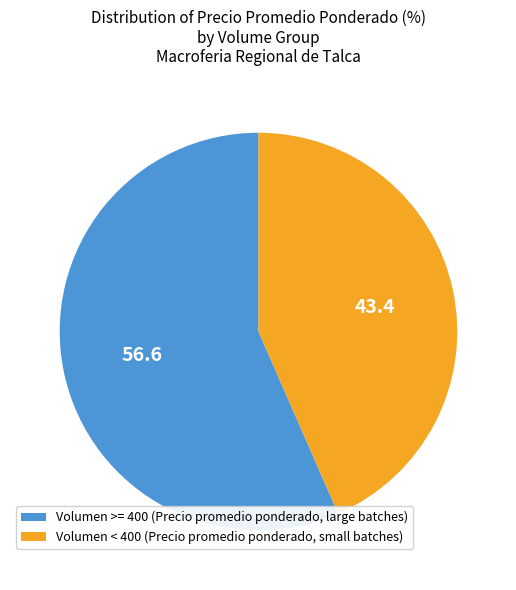

Rank the categories by value from lowest to highest.

Volumen < 400 (Precio promedio ponderado, small batches), Volumen >= 400 (Precio promedio ponderado, large batches)